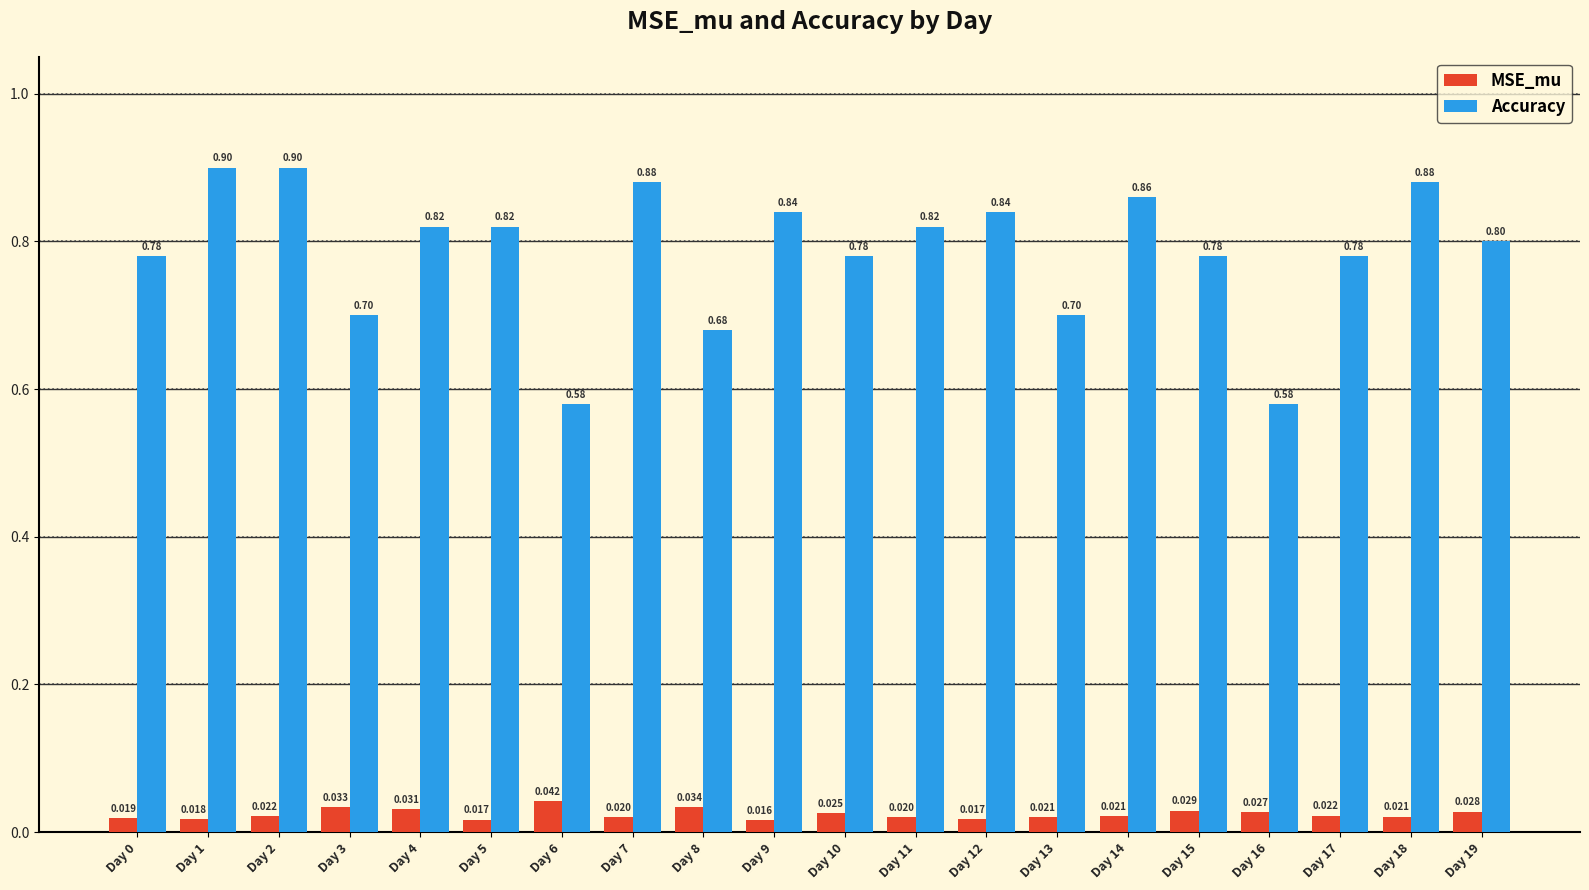

Count the Accuracy values in the range 0 to 1.

20